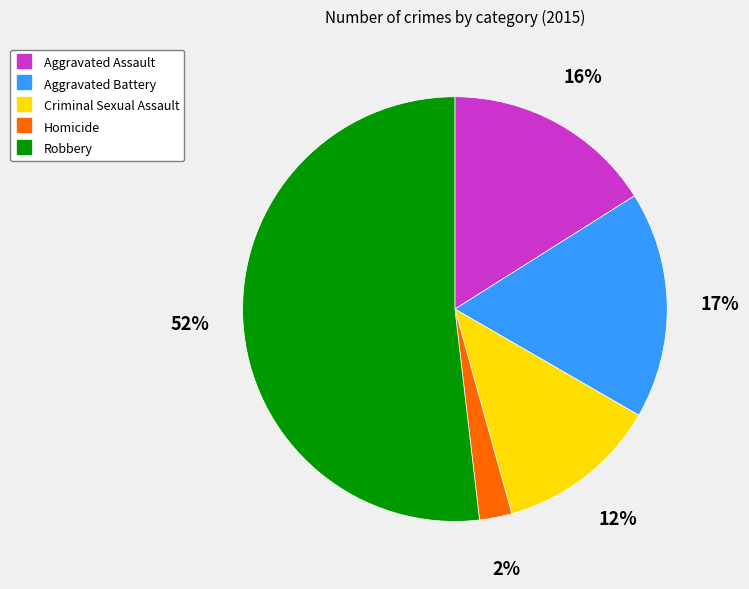

Between Homicide and Aggravated Assault, which is larger?

Aggravated Assault